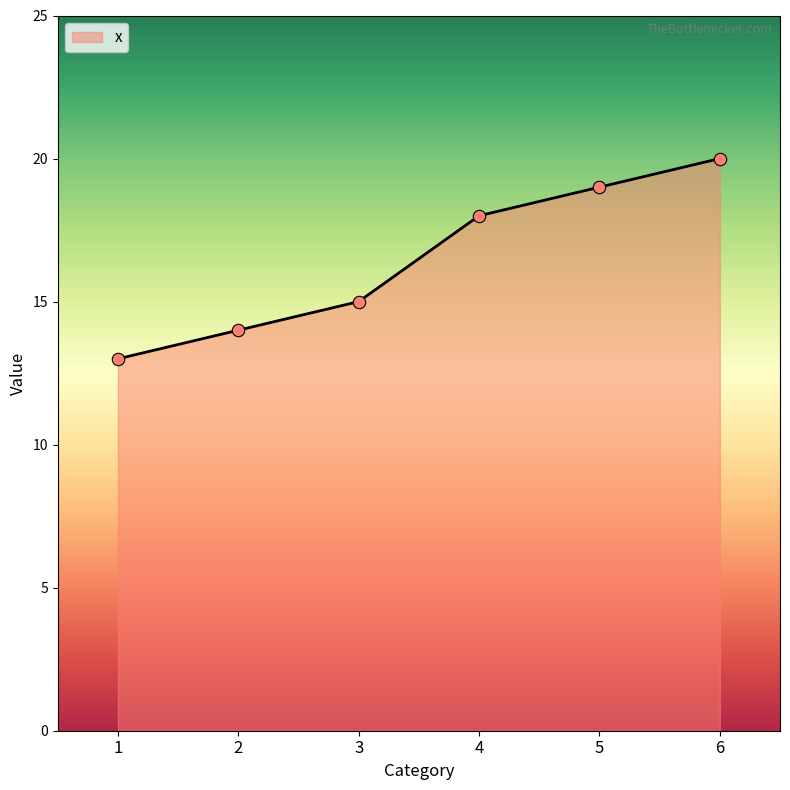

Between 6 and 4, which is larger?

6